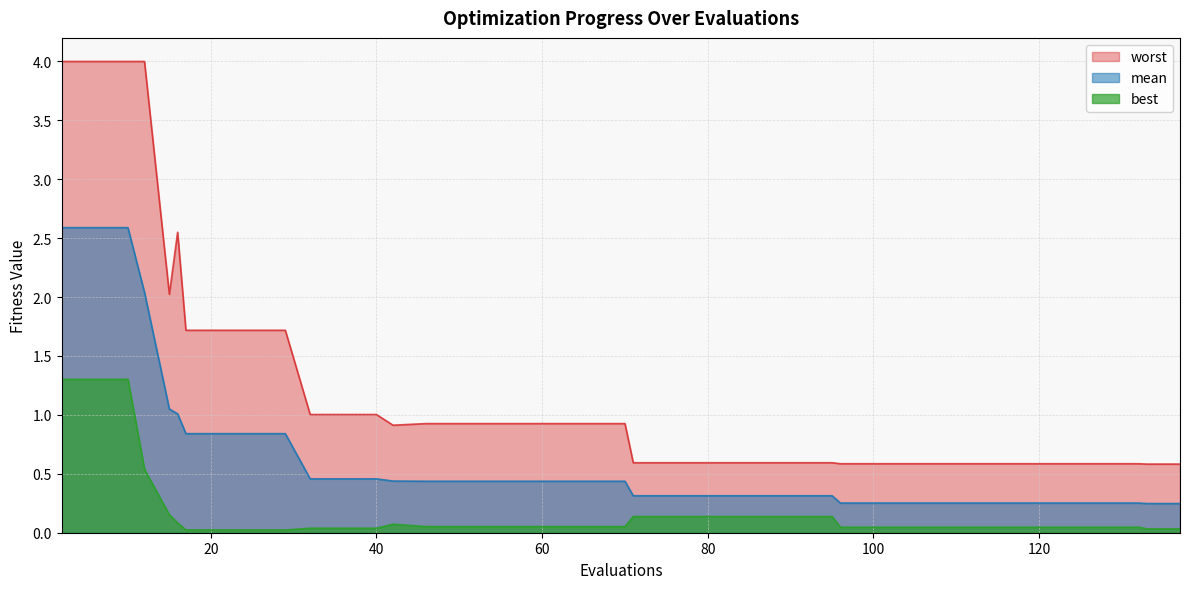

Where is the first local maximum for worst?

16